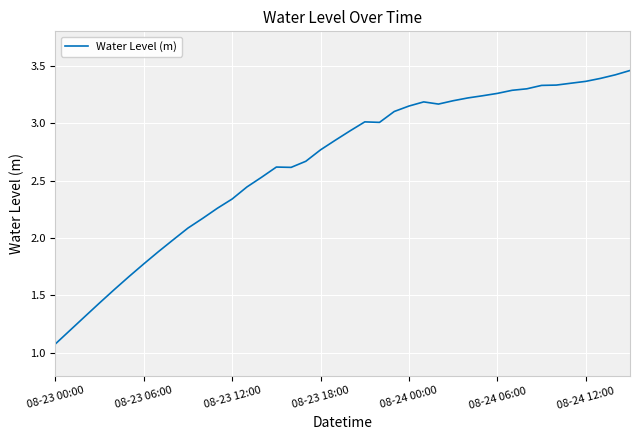

What is the smallest value displayed?

1.1